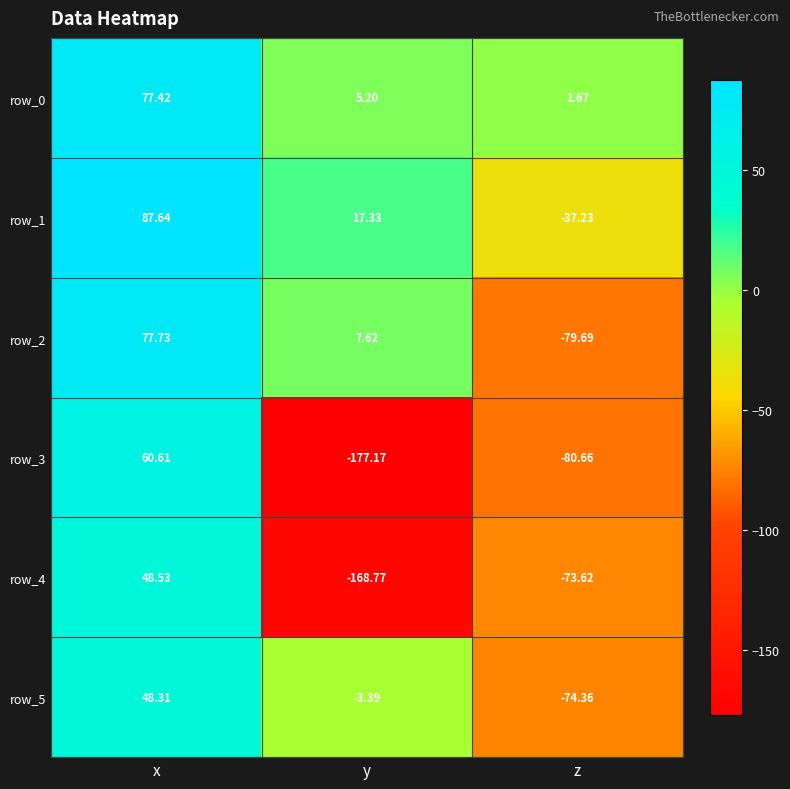

Where is row_3 nearest to the value -58?

z